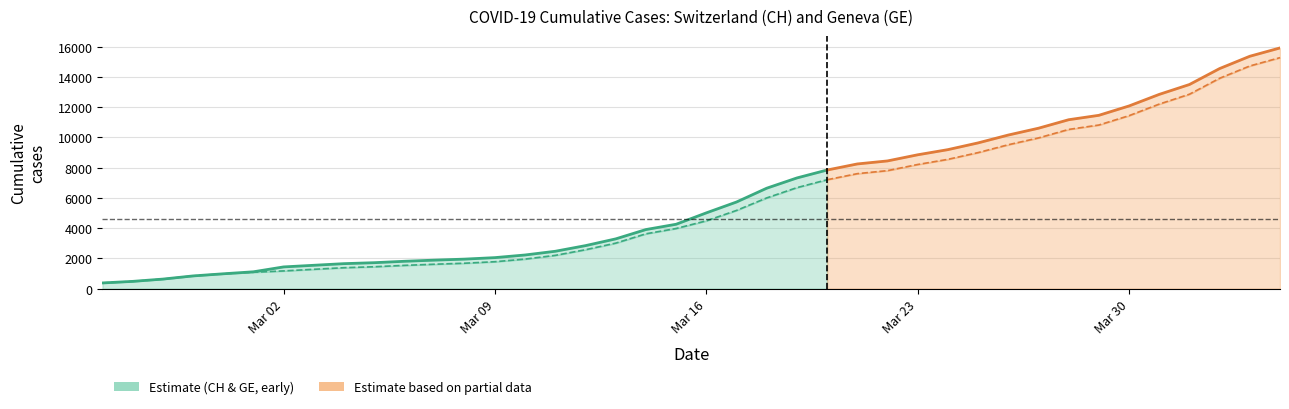

What is the total value across all series at 2020-02-27?

1260